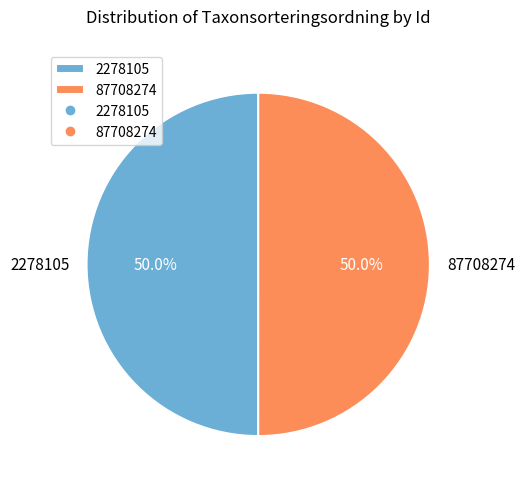

What portion of the pie excludes 87708274?

50.0%